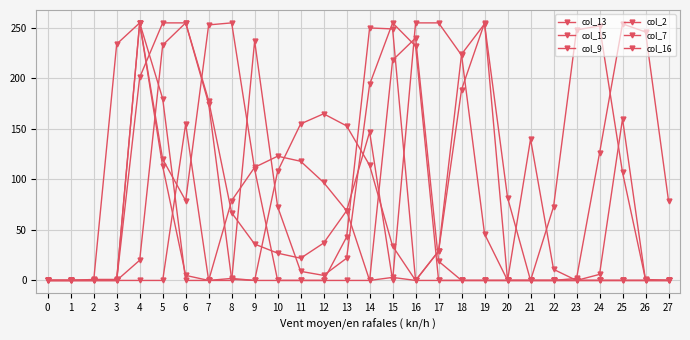

Does the chart have visible grid lines?

Yes